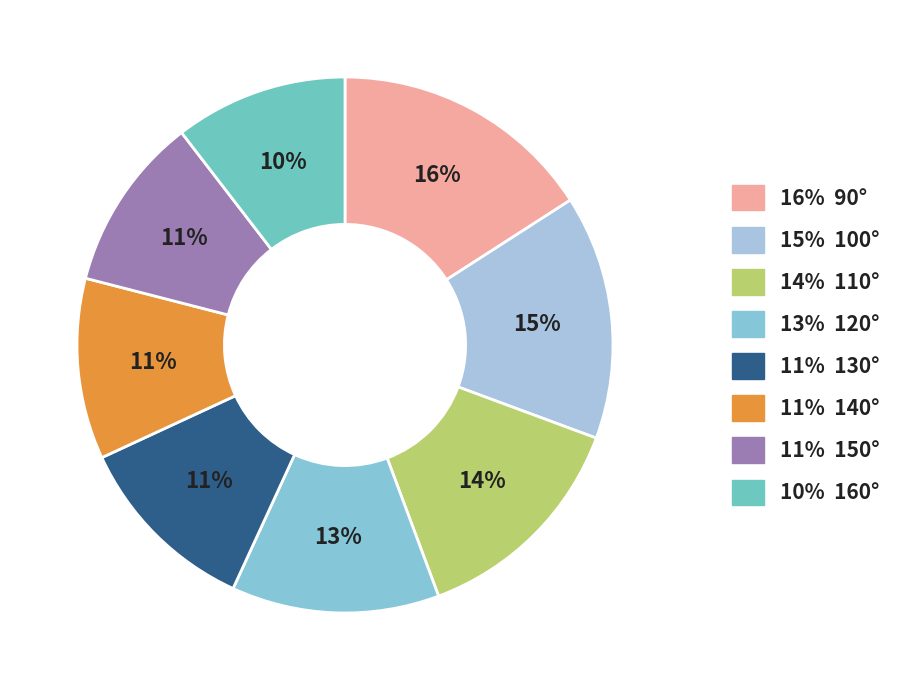

How many slices are in this pie chart?

8